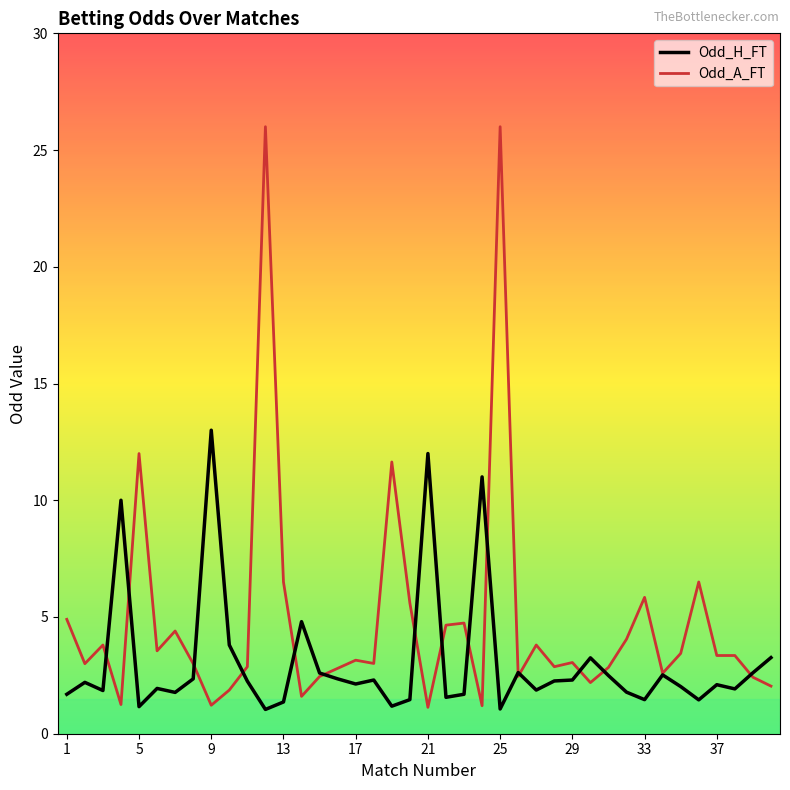

What is the lowest value of the Odd_H_FT series?

1.0